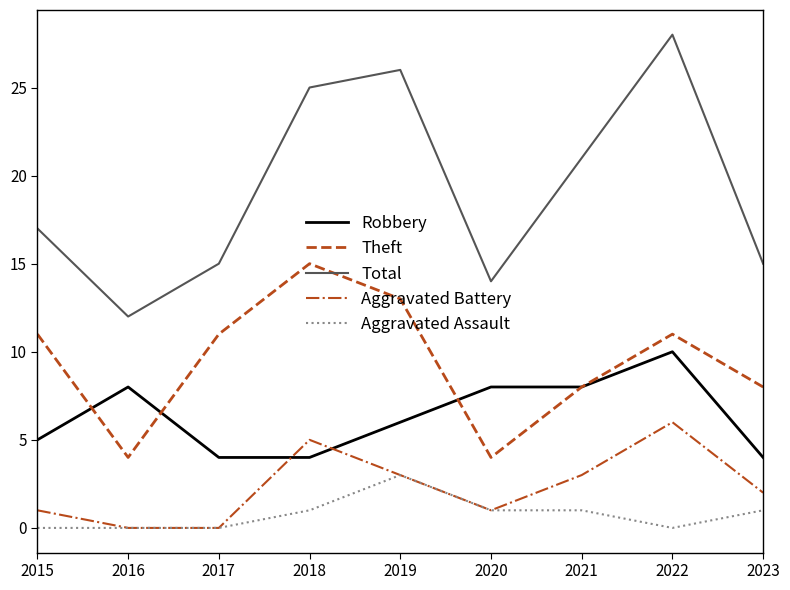

The value of Aggravated Assault at 2017 is 1. True or false?

False